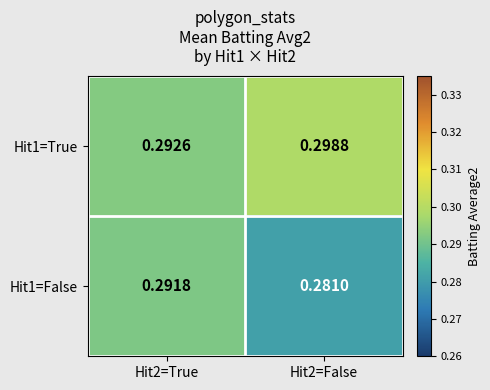

Is the value of Hit1=True at Hit2=False greater than the value of Hit1=False at Hit2=True?

Yes